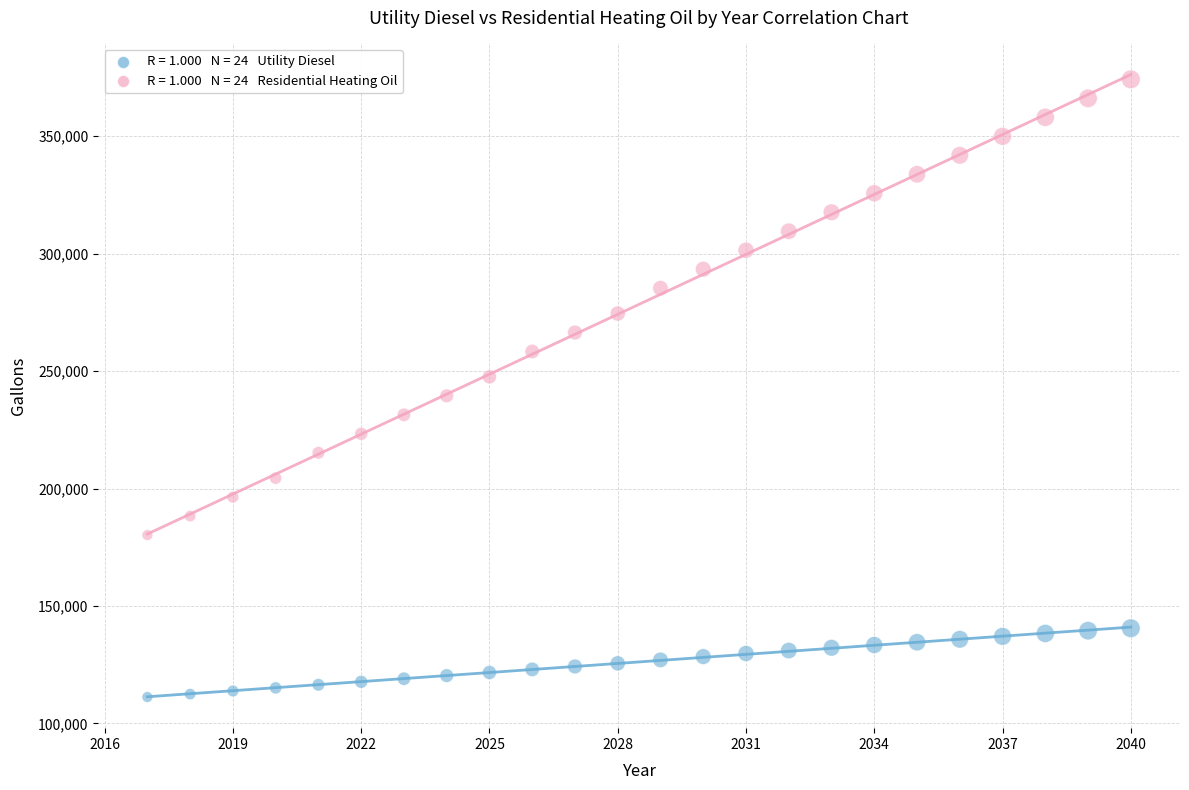

Across all data points, what is the range of Y values (max minus min)?

263031.0